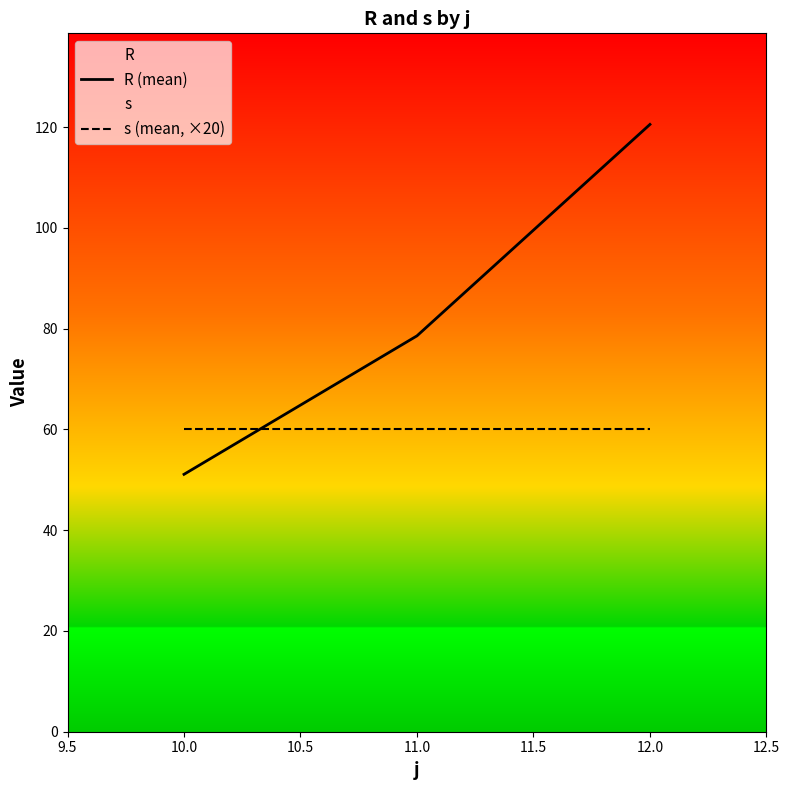

What is the spread (max minus min) of values at 12.0?

60.6